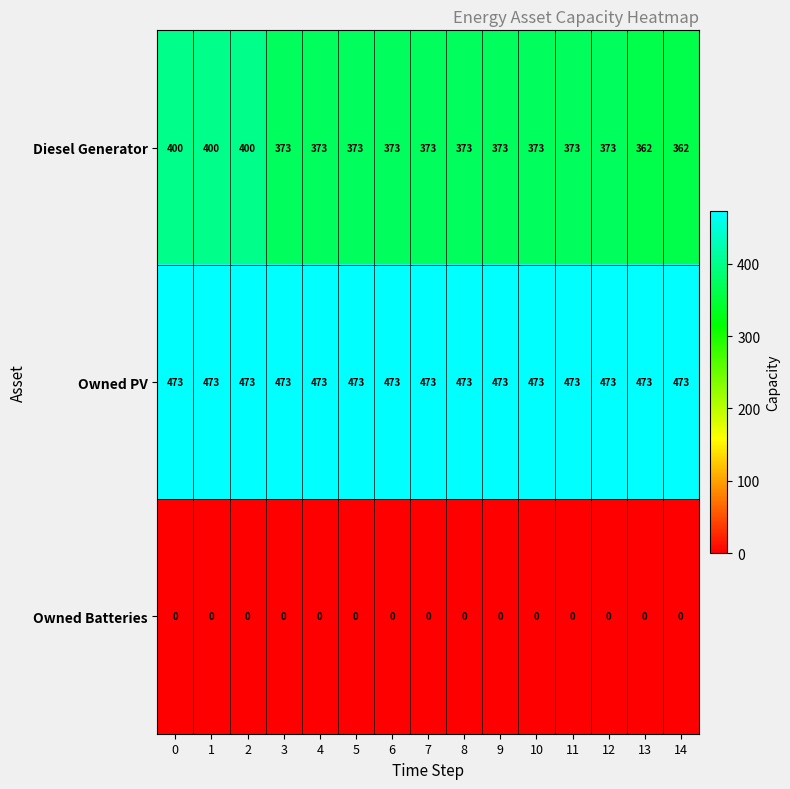

The value of Owned PV at 6 is 473. True or false?

True